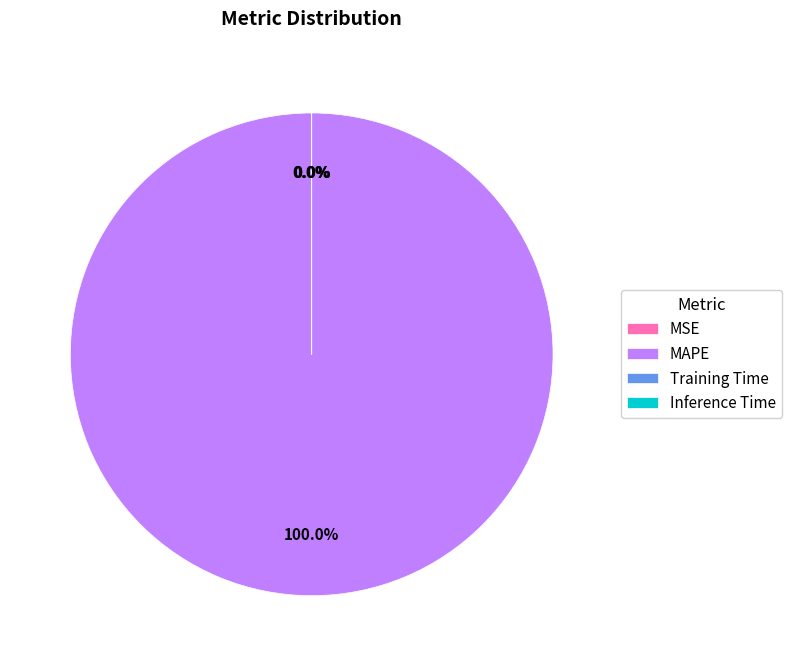

To the nearest percent, what is the average slice percentage?

25%